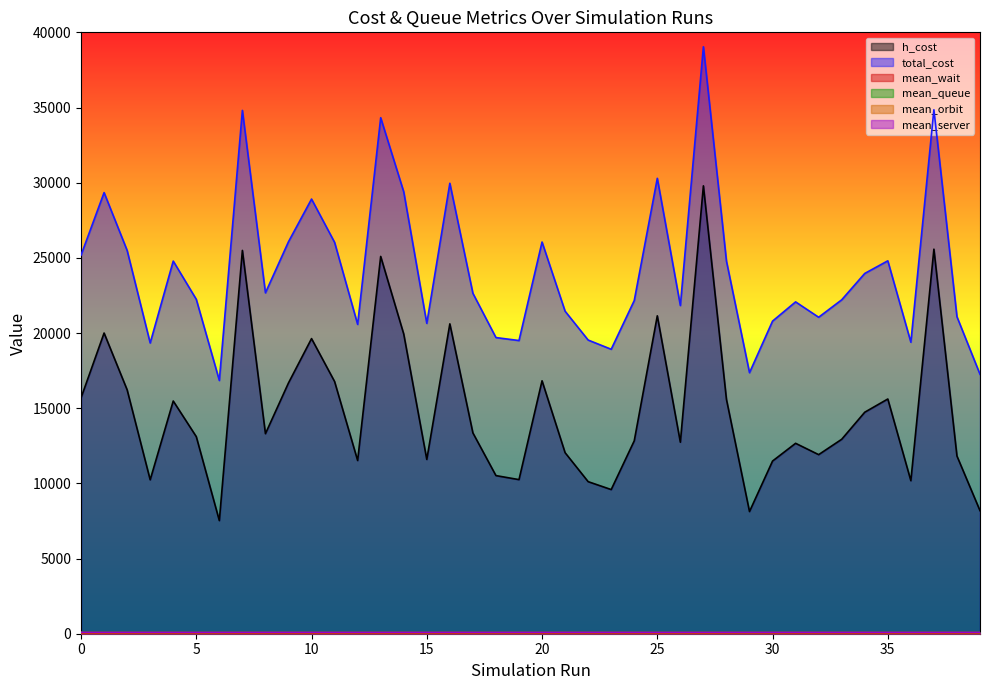

True or false: mean_server and h_cost cross at least once.

False